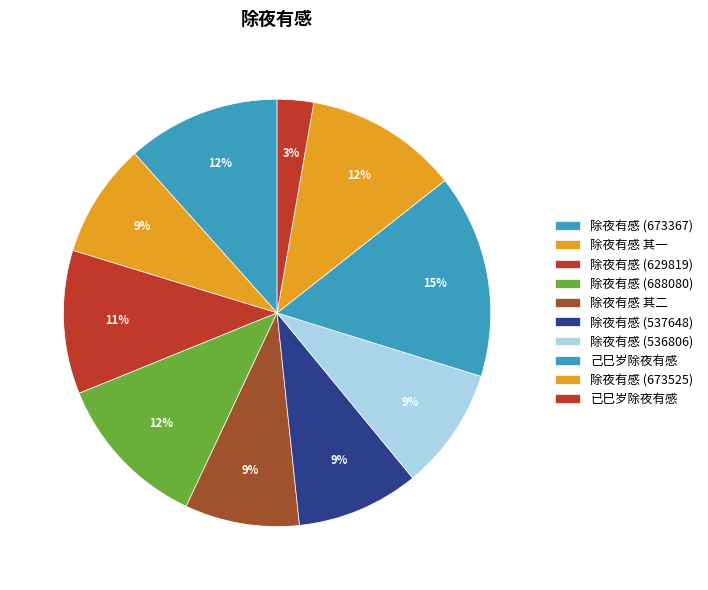

Which category has the smallest portion of the pie?

已巳岁除夜有感